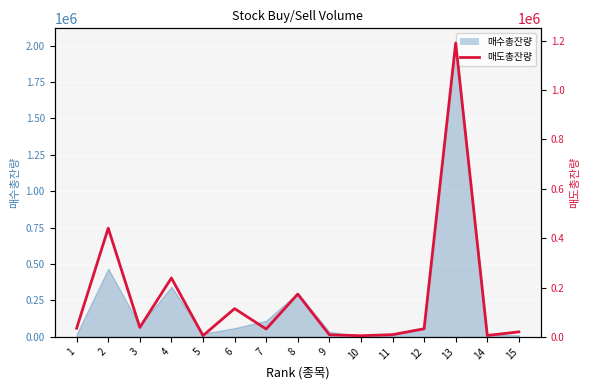

What is the value of the 1st point from the left?

35052